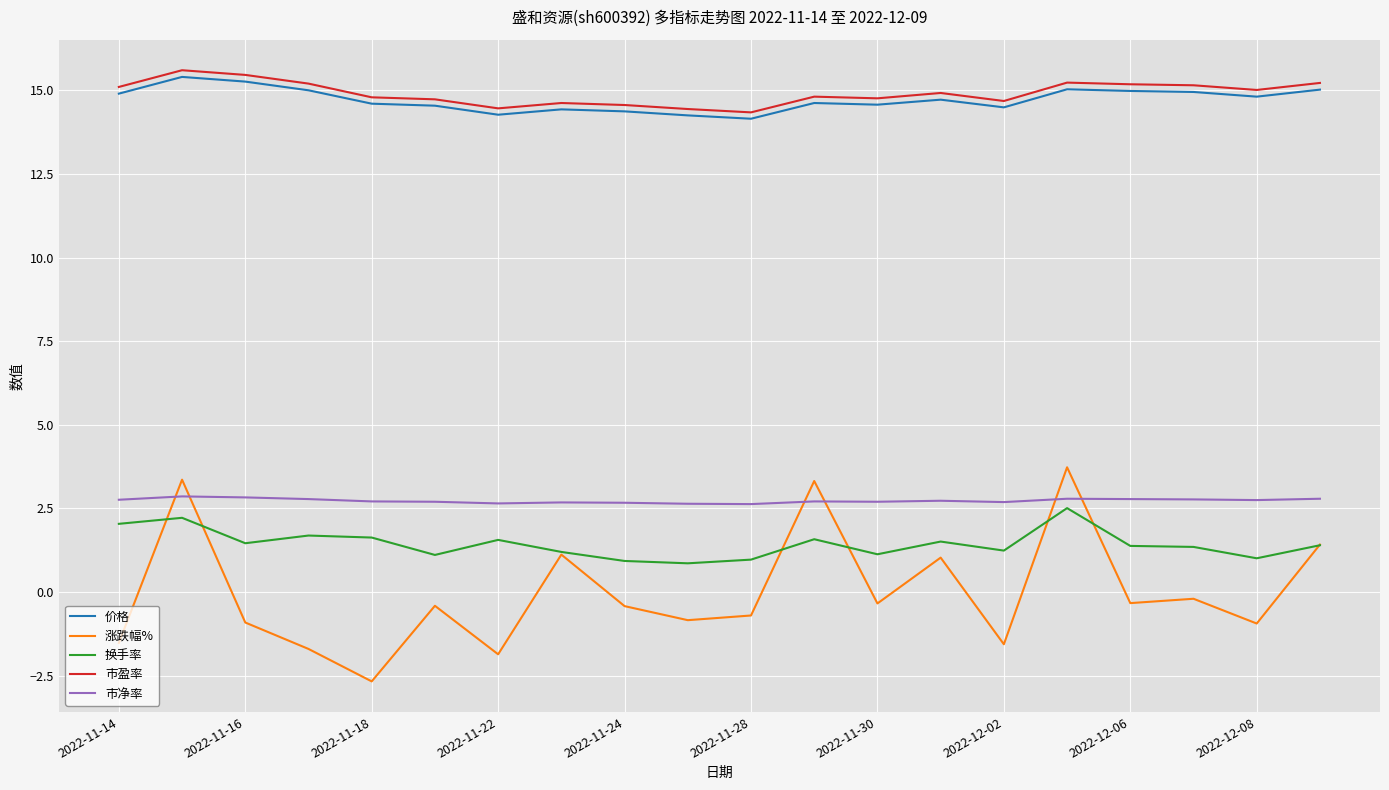

What is the maximum value for 价格?

15.4